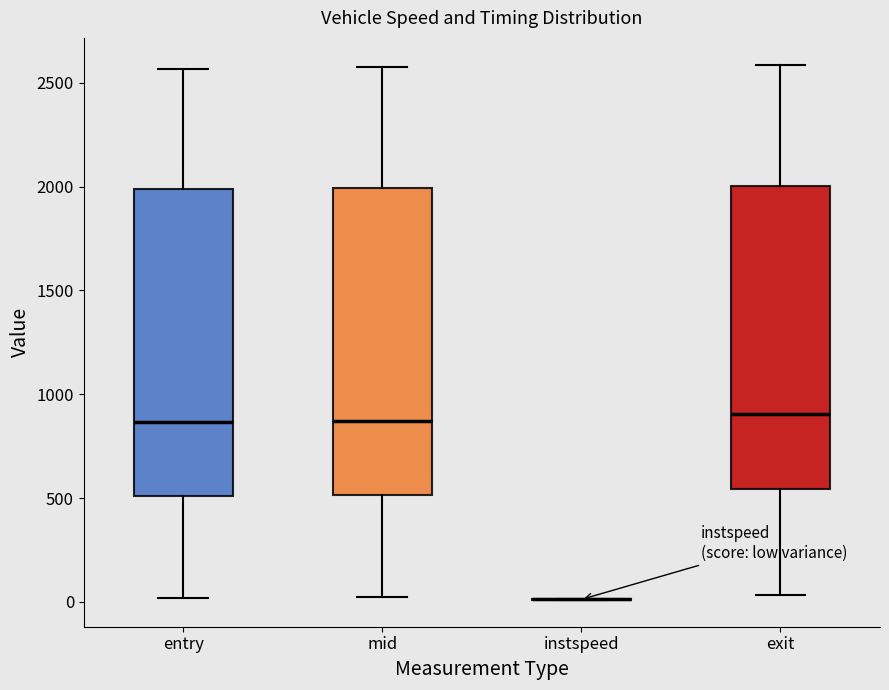

Reading left to right, read every box against the y-axis: the position of its median line, the range the box covers, and the ends of its whiskers. The values are not printed on the chart, so give them approximately, as read against the axis.

entry: median 850, box 500 to 2000, whiskers 0 to 2550
mid: median 850, box 500 to 2000, whiskers 50 to 2550
instspeed: box collapsed to a line at 0, whiskers 0 to 0
exit: median 900, box 550 to 2000, whiskers 50 to 2600